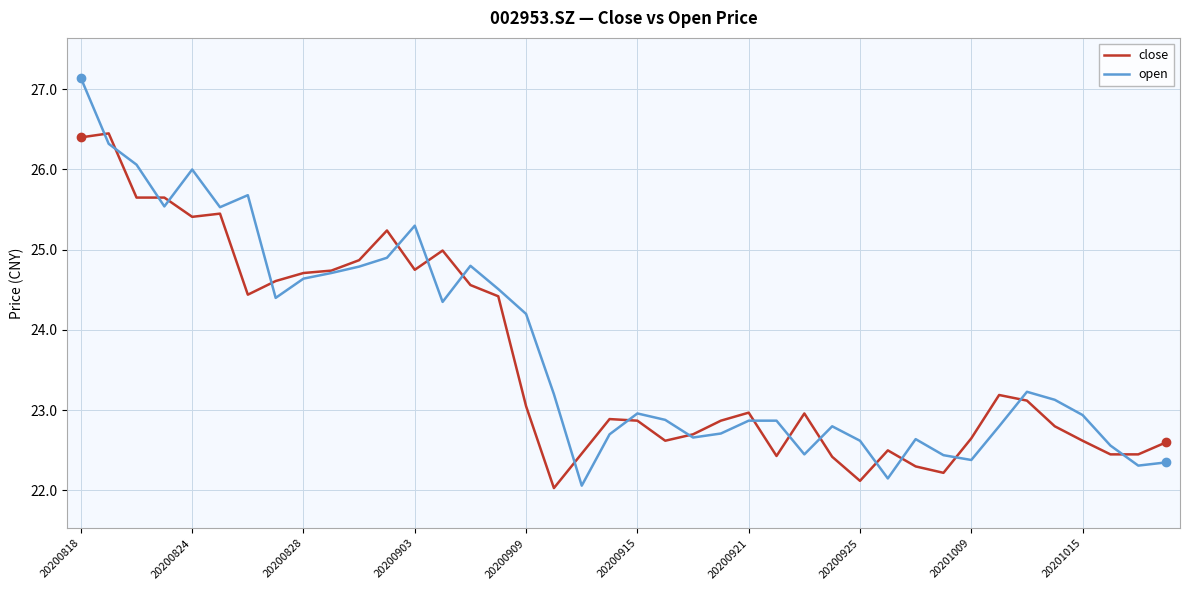

List the series in order of their peak value, lowest first.

close, open